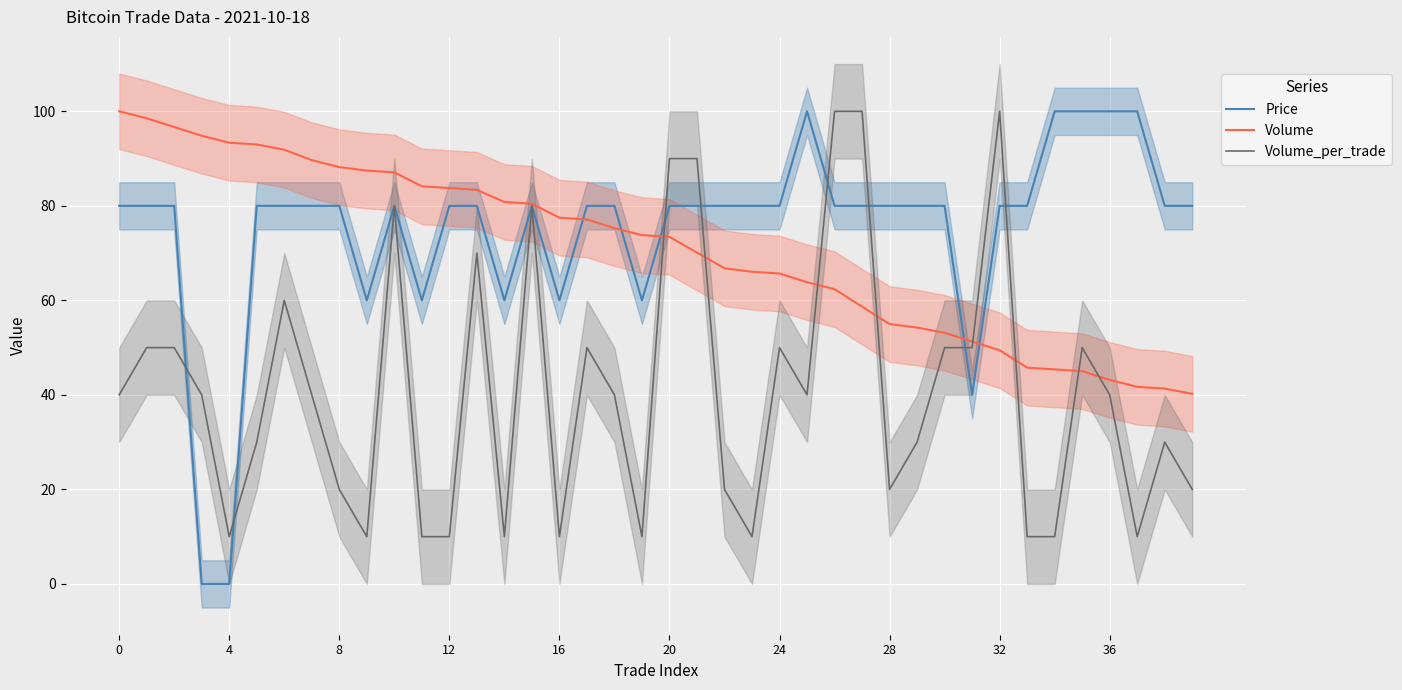

What is the label of the 32nd point from the left?

31